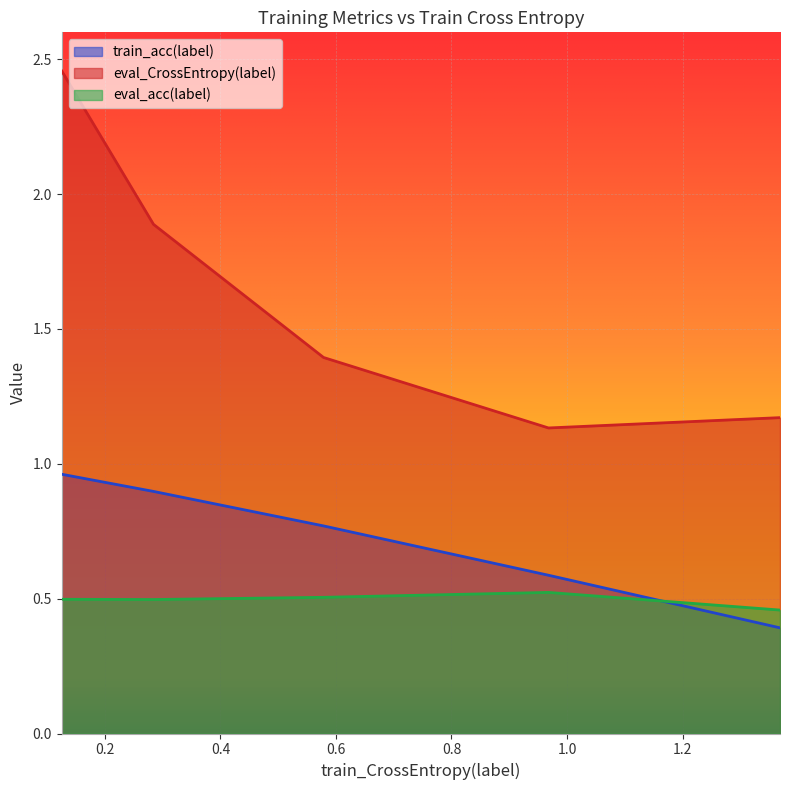

Which series has the widest spread of values?

eval_CrossEntropy(label)